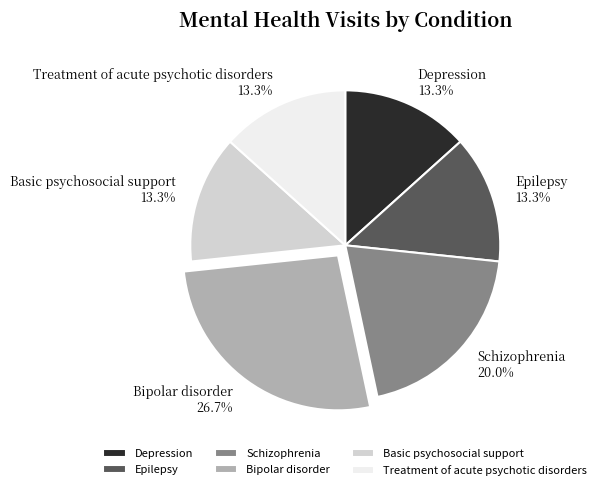

Is there any slice that represents more than half of the pie?

No